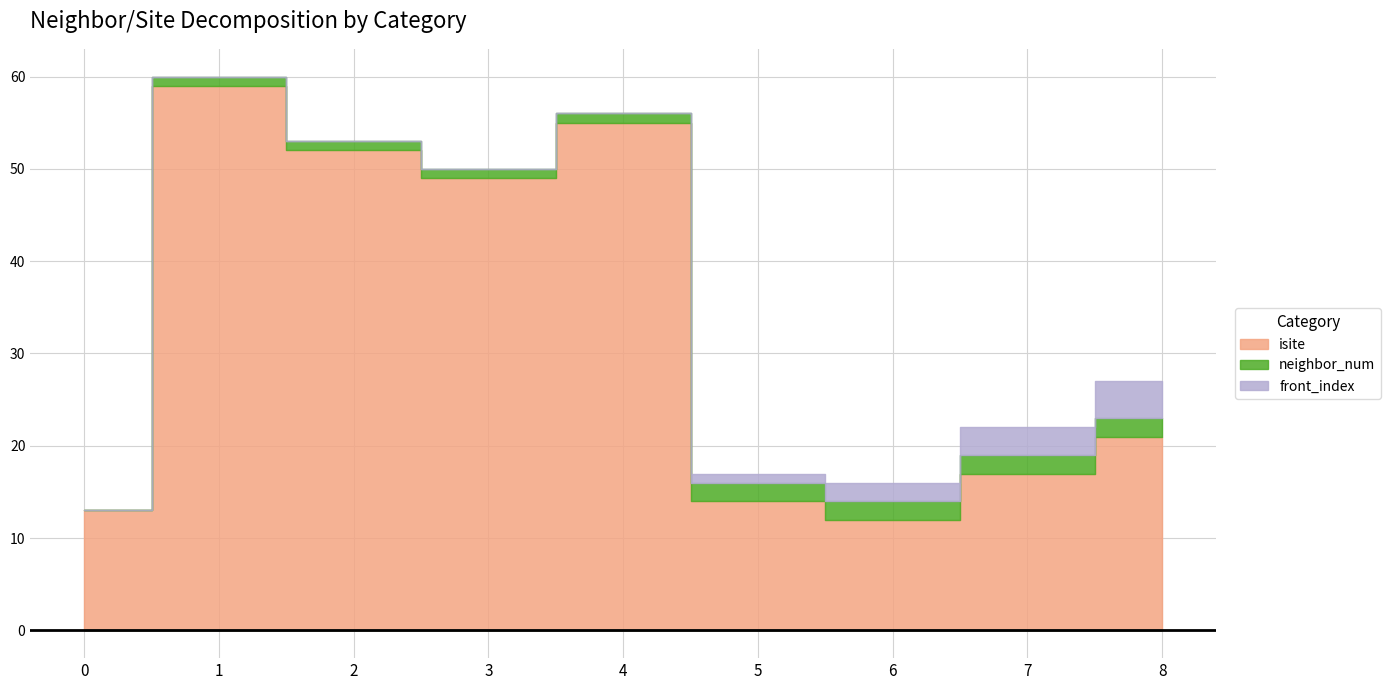

What is the highest value of the isite series?

59